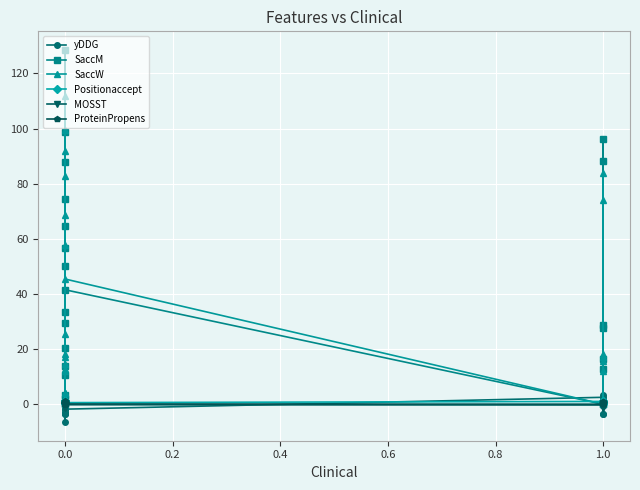

List the series in order of their peak value, highest first.

SaccM, SaccW, yDDG, Positionaccept, ProteinPropens, MOSST